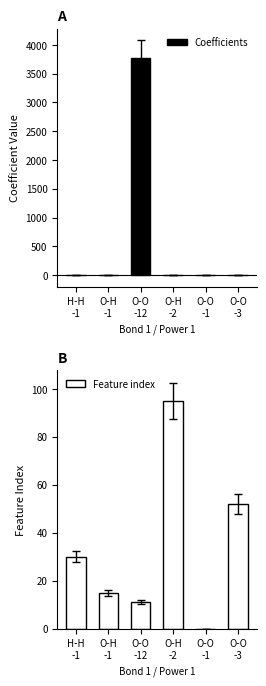

Is the value of Coefficients at O-H
-1 greater than the value of Feature index at O-O
-1?

No